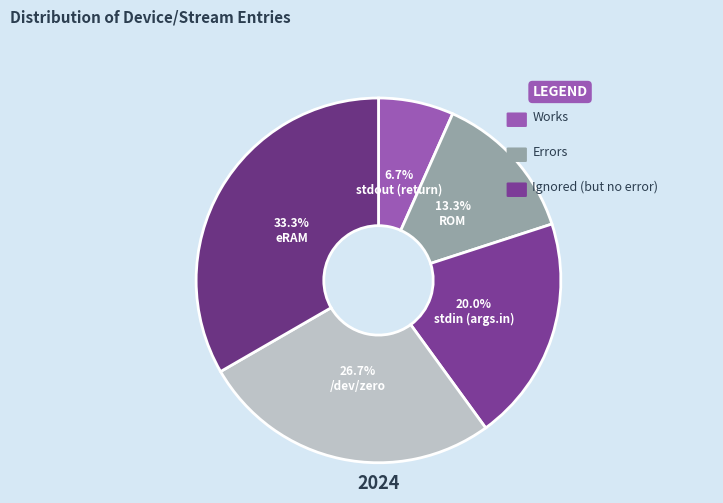

The eRAM slice represents 22% of the pie. True or false?

False